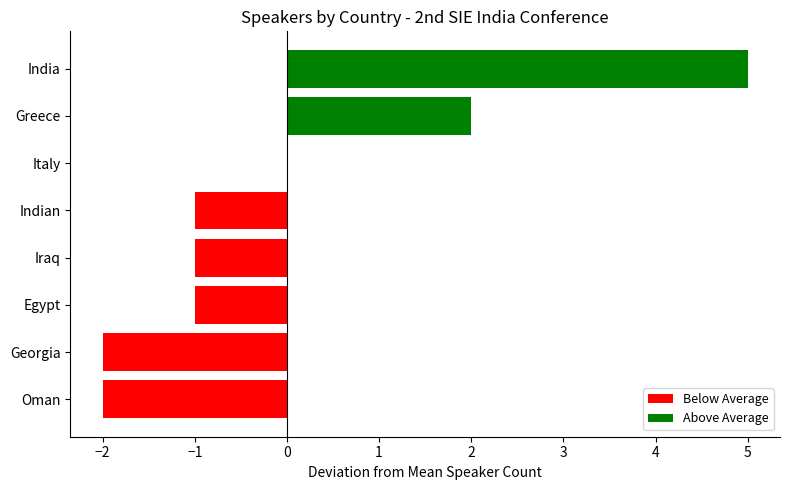

What is the maximum value shown in the chart?

5